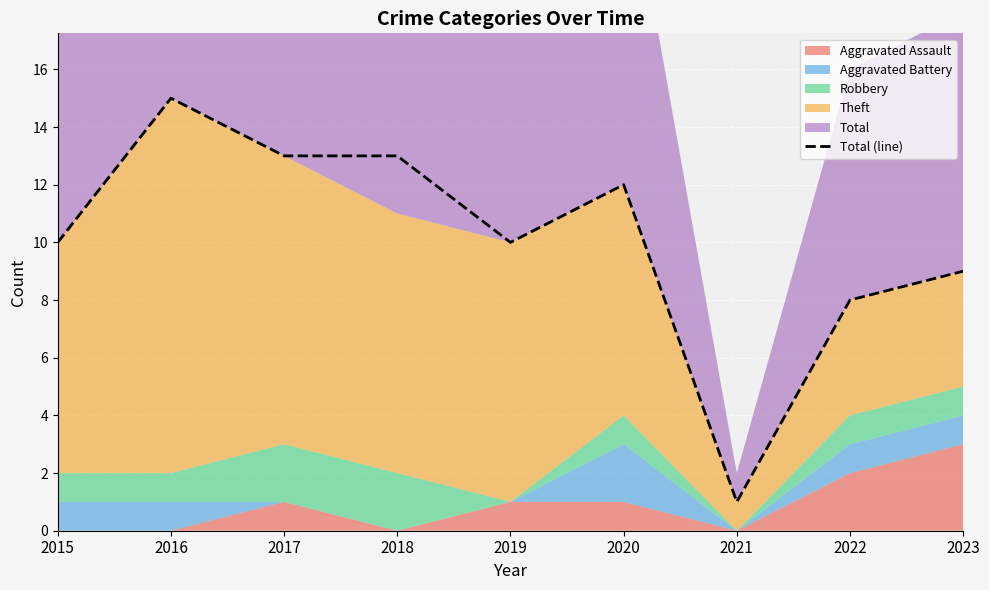

At which label is the value closest to 8?

2022